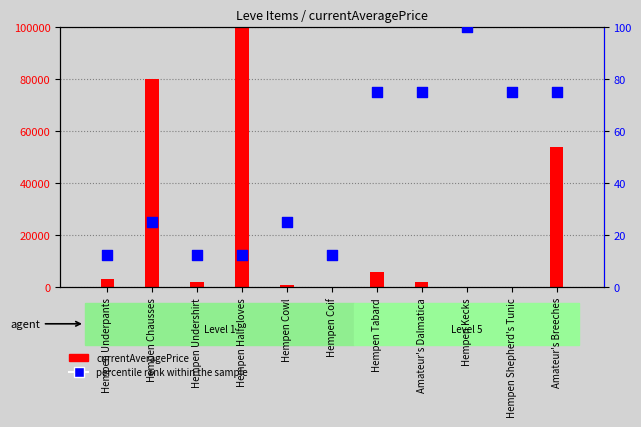

Which series has the largest total across all categories?

currentAveragePrice